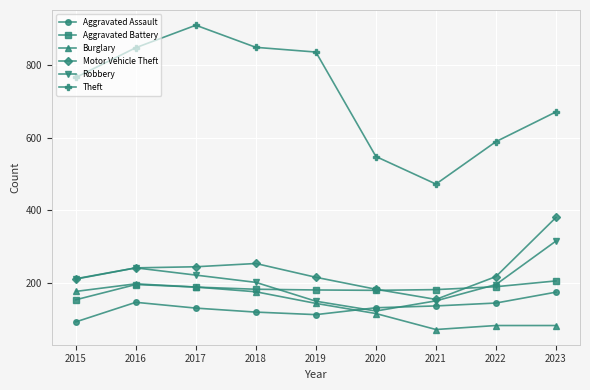

What is the smallest value displayed?

71